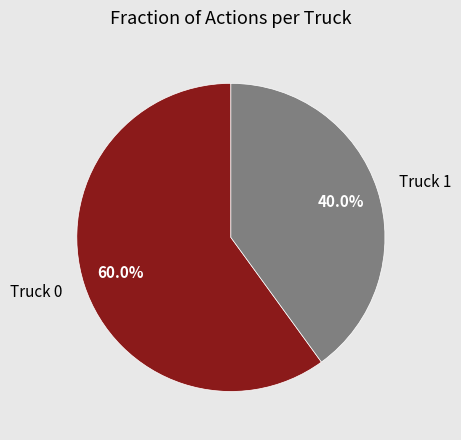

Is there a majority slice in this chart?

Yes